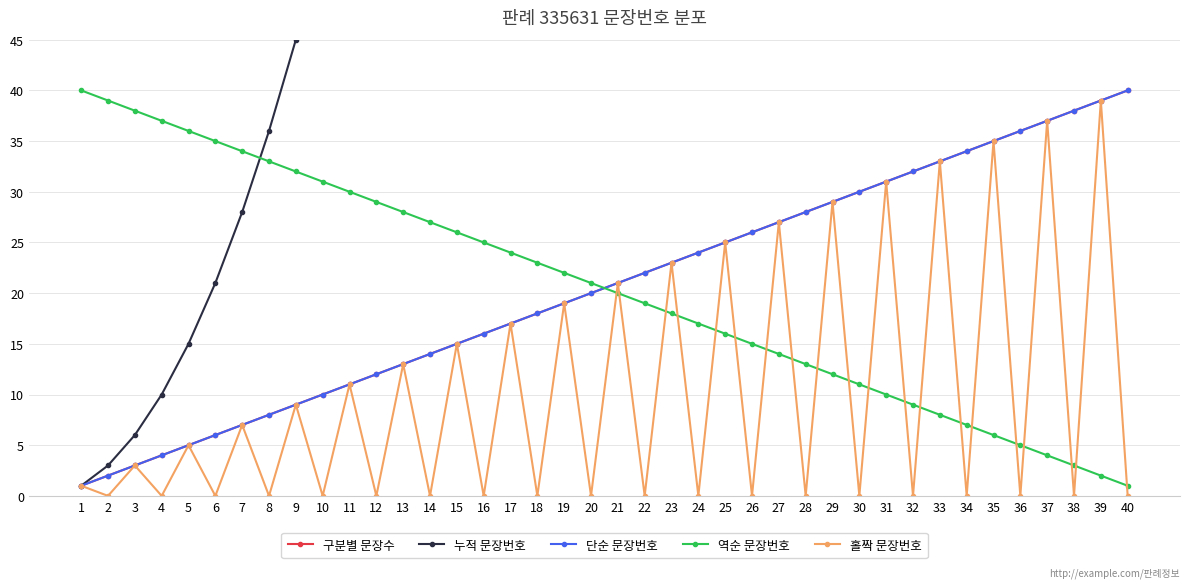

Which series changed the most between 11 and 22?

누적 문장번호